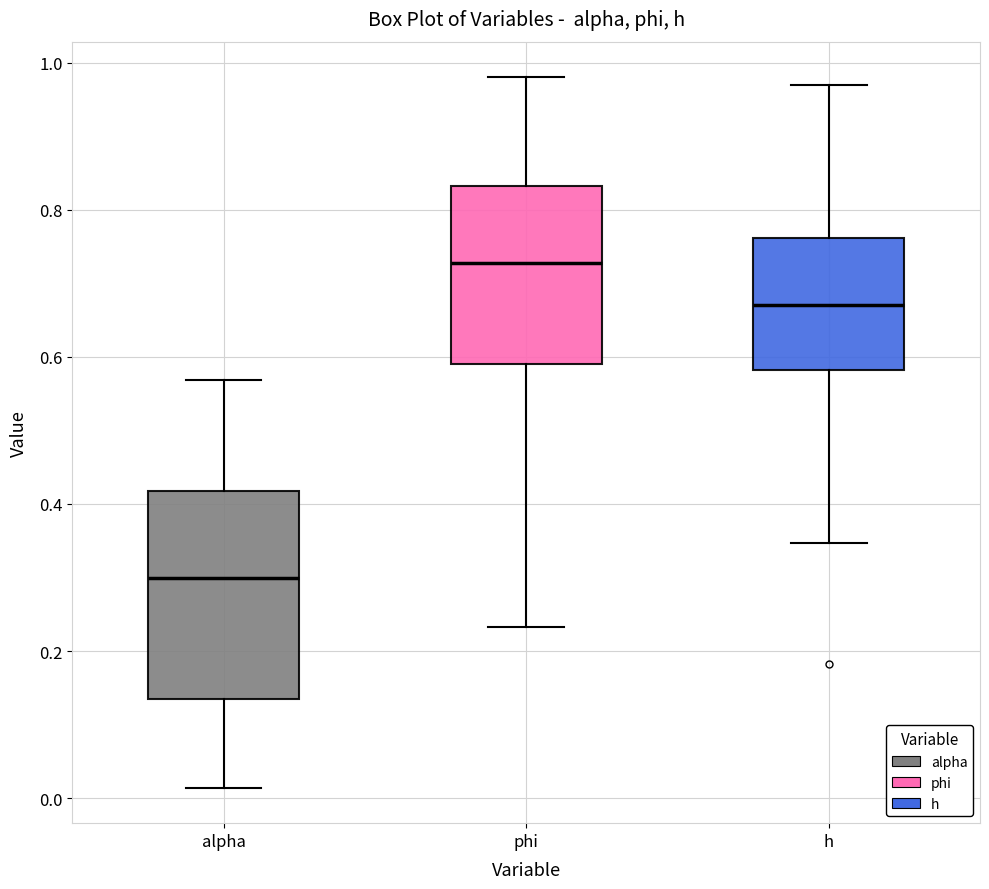

Which box's median line is the highest?

phi